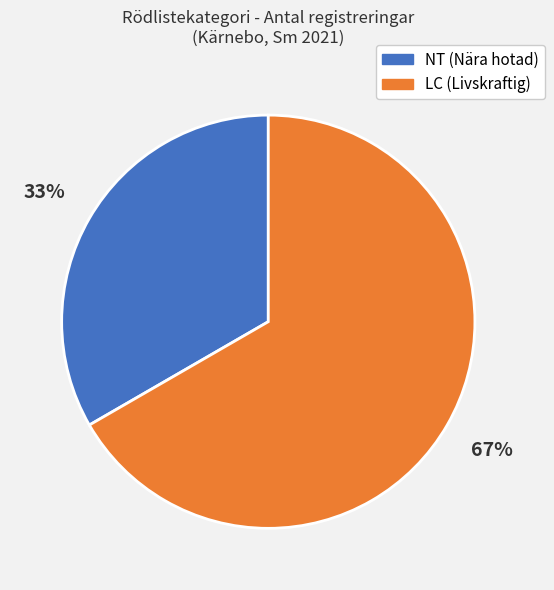

Does any single category account for the majority?

Yes